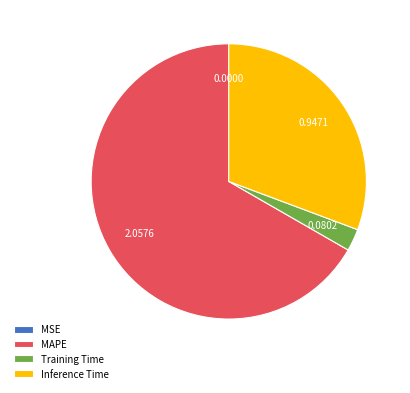

Is the sum of Training Time and MAPE greater than half?

Yes